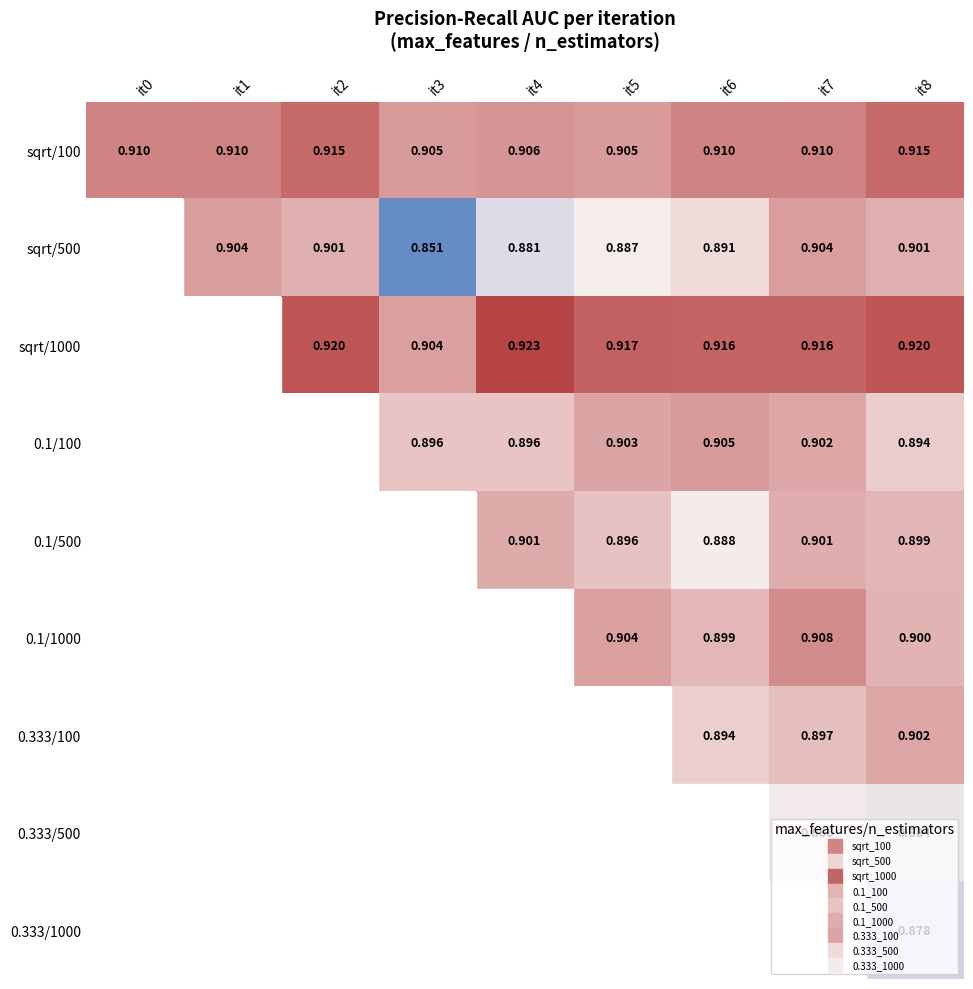

At which category does the chart reach its peak across all series?

it4